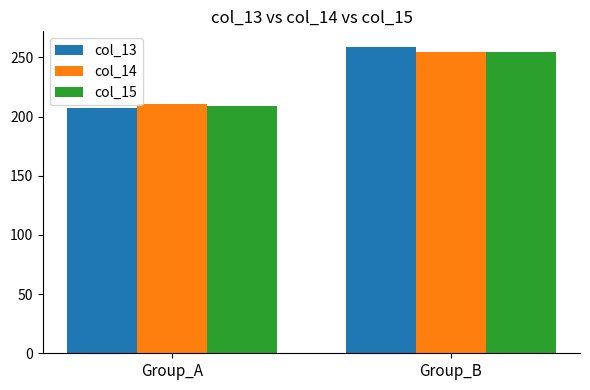

Is it true that col_13 equals 259.1 at Group_B?

True